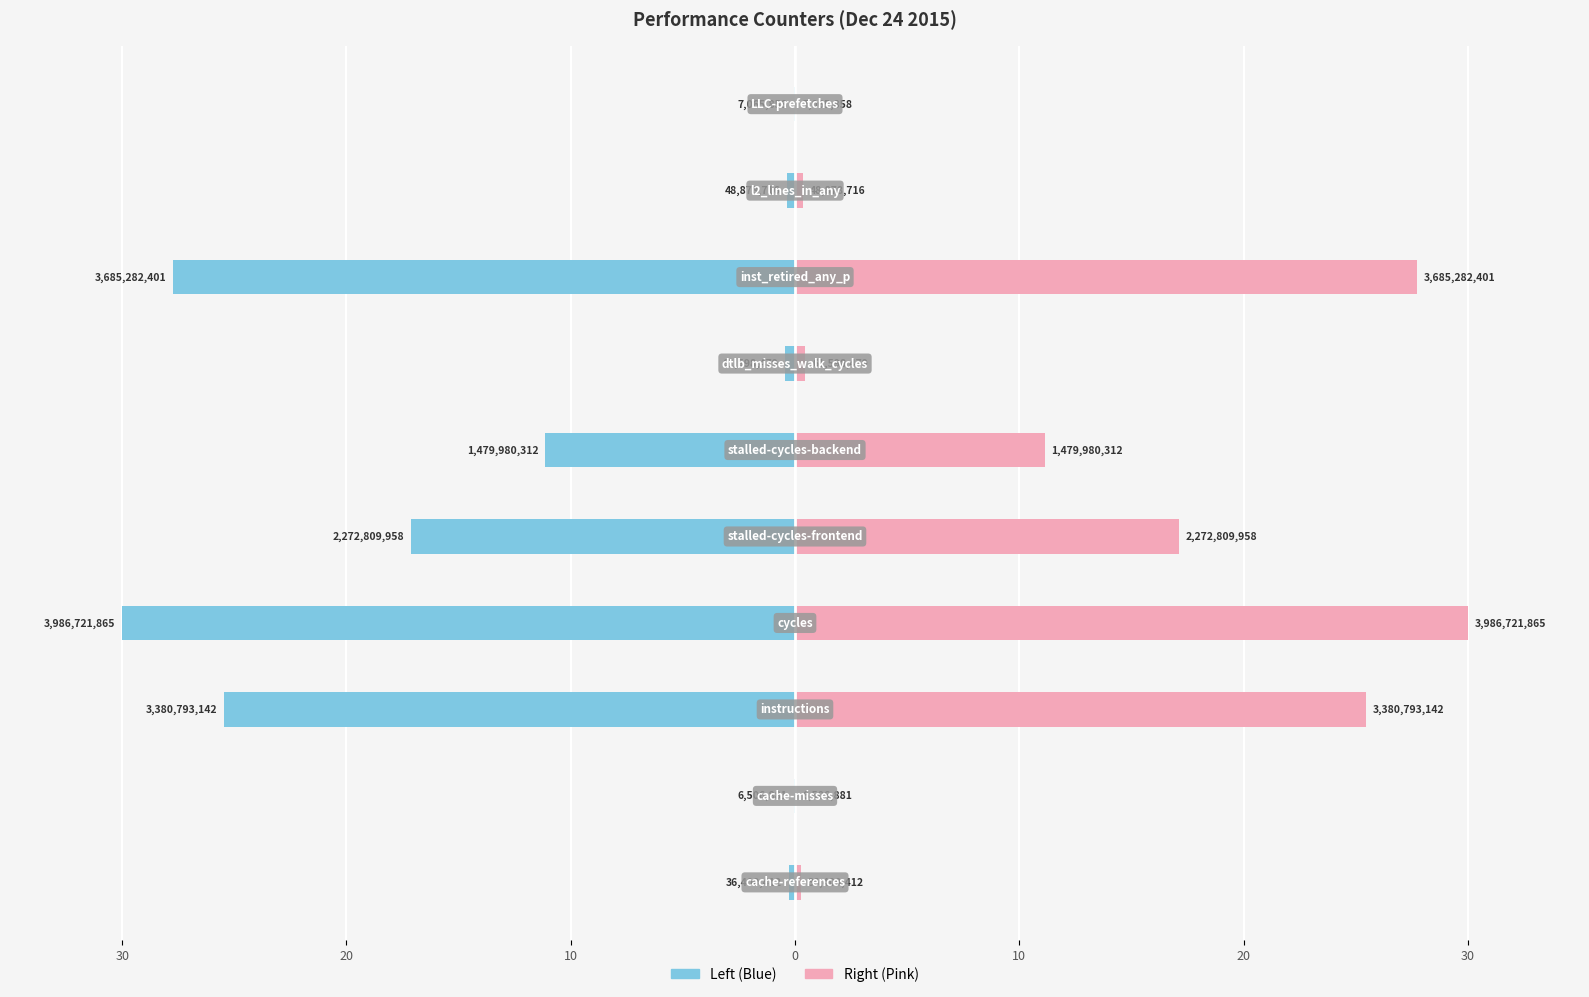

Which series has the largest total across all categories?

Count (Right)